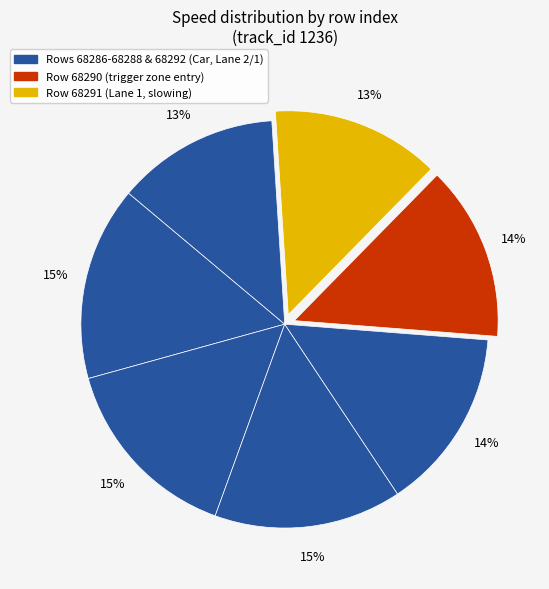

How many slices are in this pie chart?

7